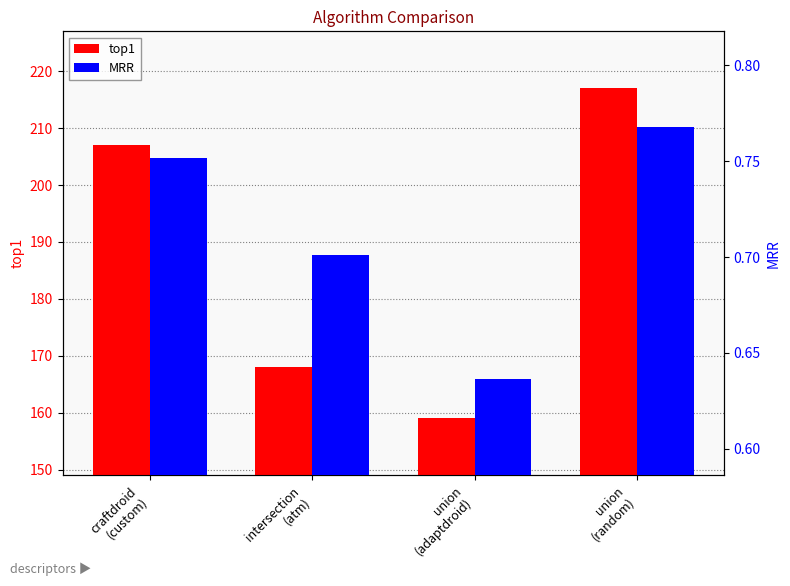

Rank the categories by MRR value from highest to lowest.

union
(random), craftdroid
(custom), intersection
(atm), union
(adaptdroid)